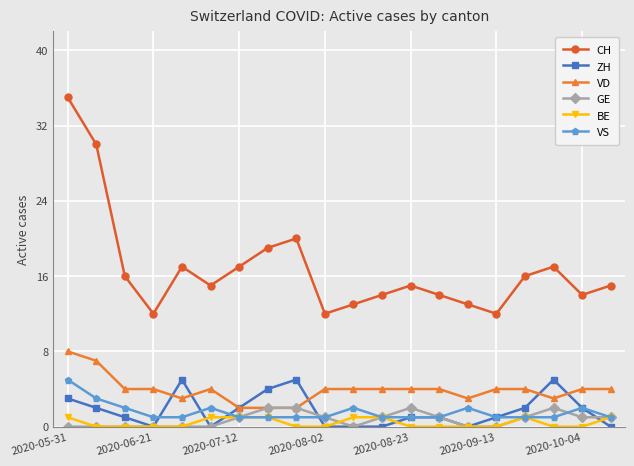

What is the value of the CH point at the 18th from the left?

17